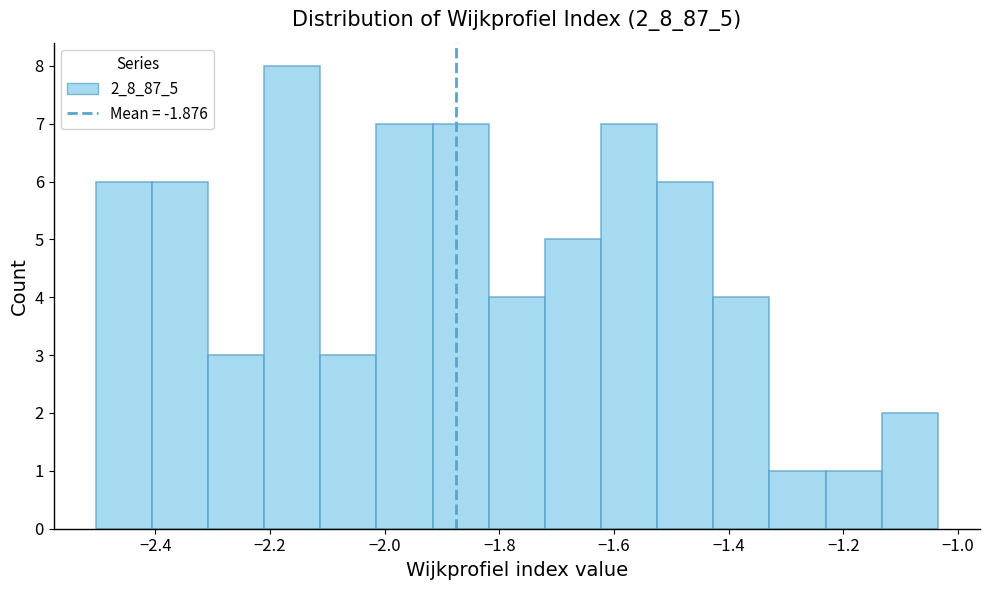

Reading left to right, list every bar in this chart as the range it spans on the x-axis followed by its height. Neither the bar edges nor the heights are printed on the chart, so give them approximately, as read against the axes.

-2.50 to -2.40: 6
-2.40 to -2.30: 6
-2.30 to -2.22: 3
-2.22 to -2.12: 8
-2.12 to -2.02: 3
-2.02 to -1.92: 7
-1.92 to -1.82: 7
-1.82 to -1.72: 4
-1.72 to -1.62: 5
-1.62 to -1.52: 7
-1.52 to -1.42: 6
-1.42 to -1.32: 4
-1.32 to -1.24: 1
-1.24 to -1.14: 1
-1.14 to -1.04: 2